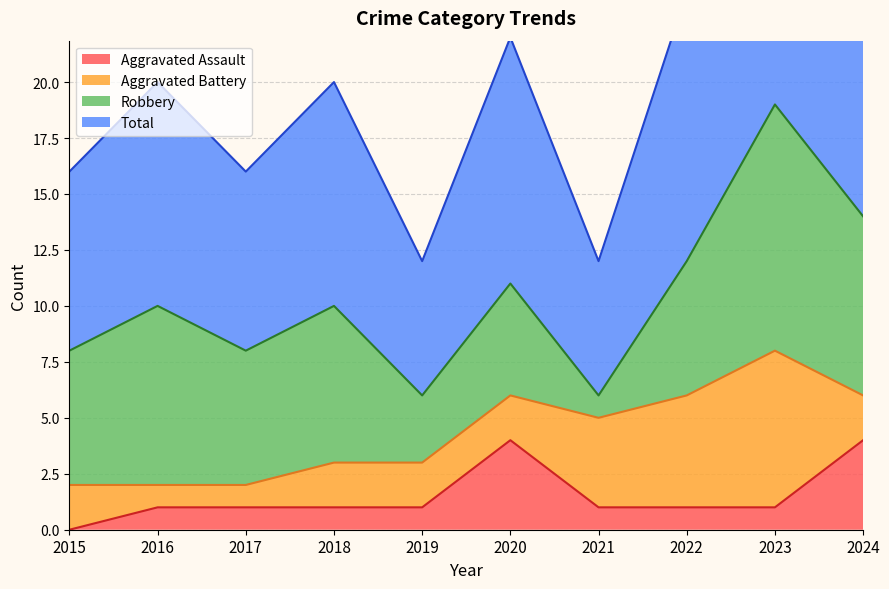

Count the number of categories in the chart.

10